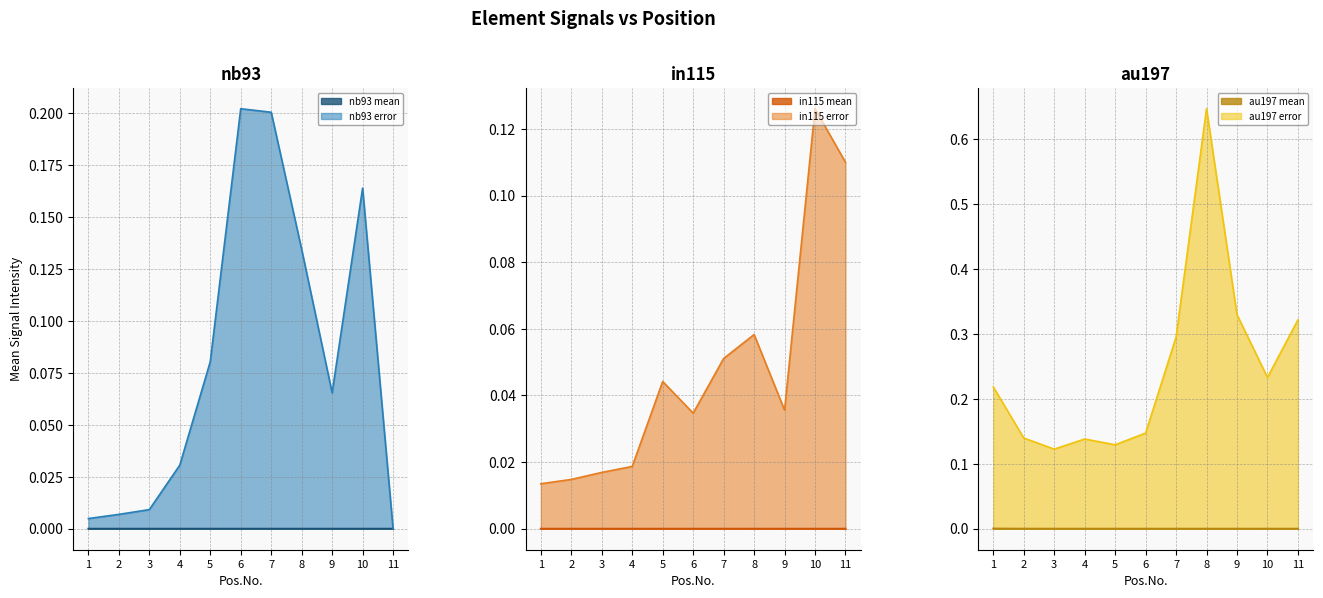

Does the chart have visible grid lines?

Yes